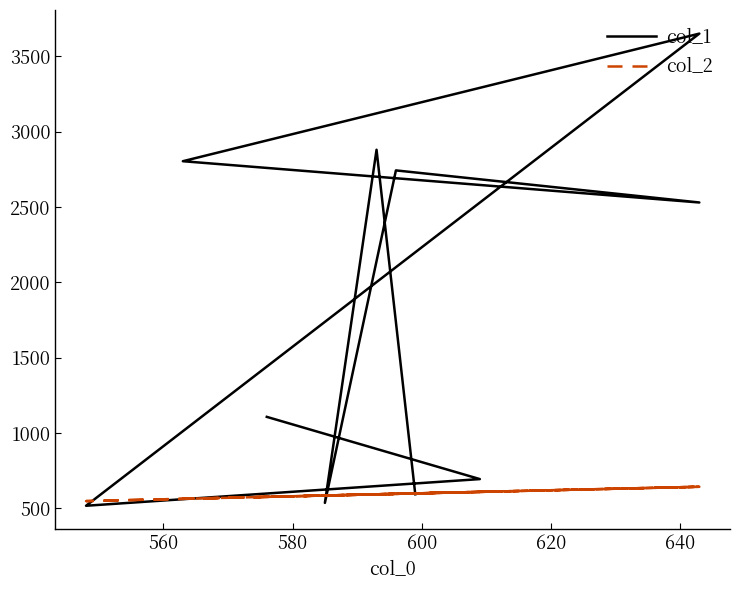

What is the difference between the second highest and second lowest values in the col_2 series?

80